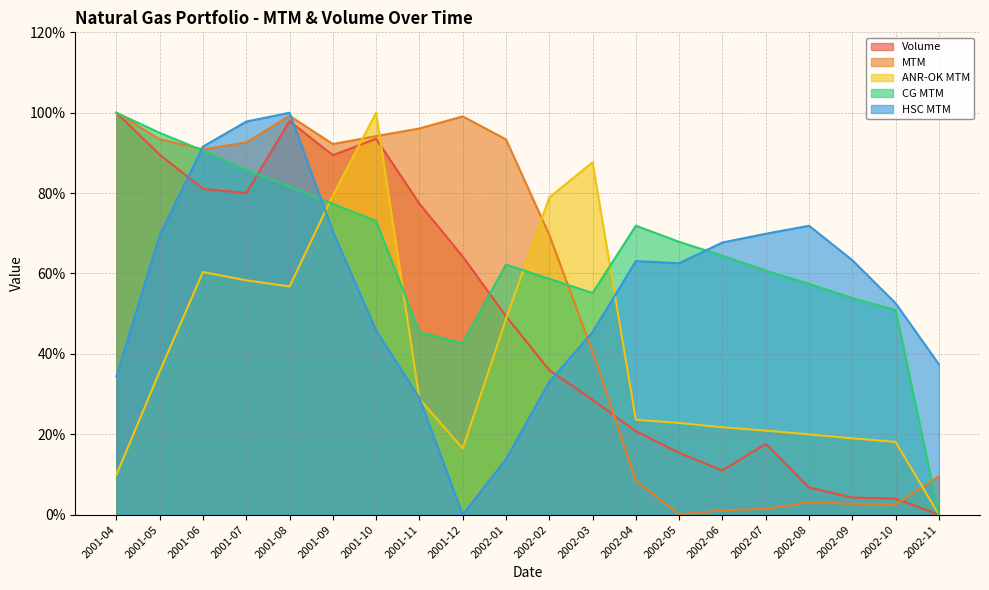

Where does the ANR-OK MTM series first go above 28?

2001-05